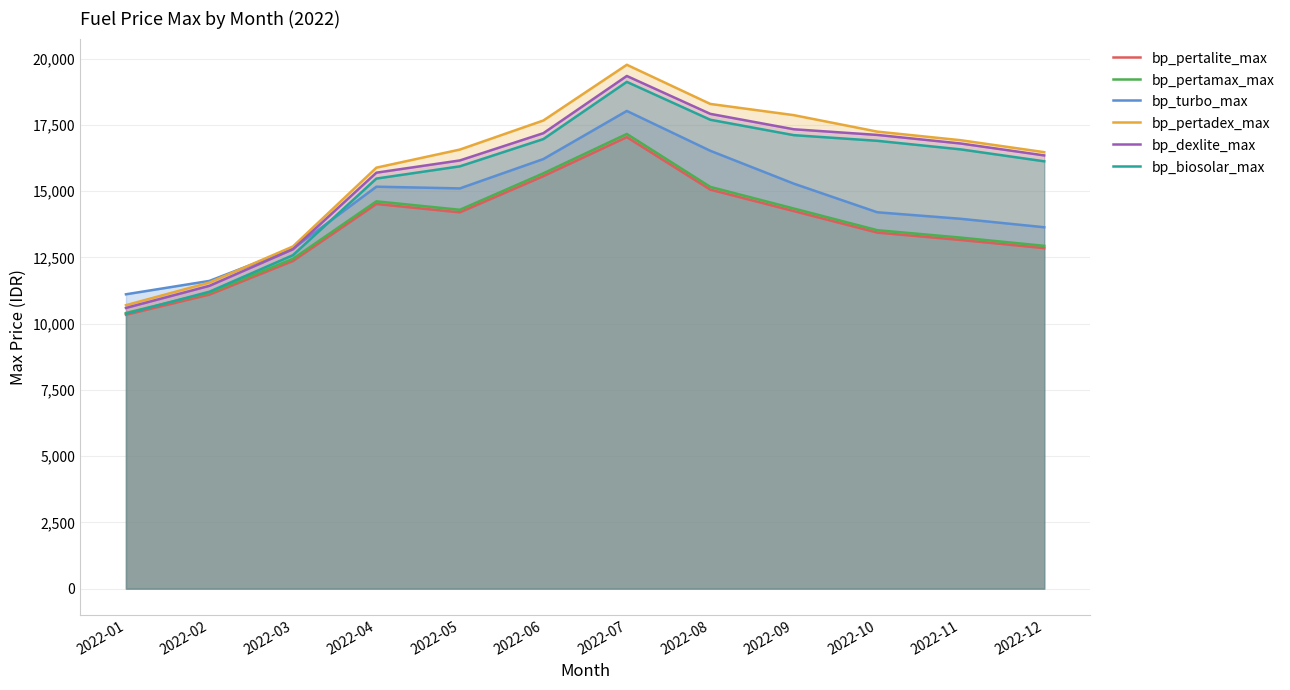

How many lines are shown in the chart?

6